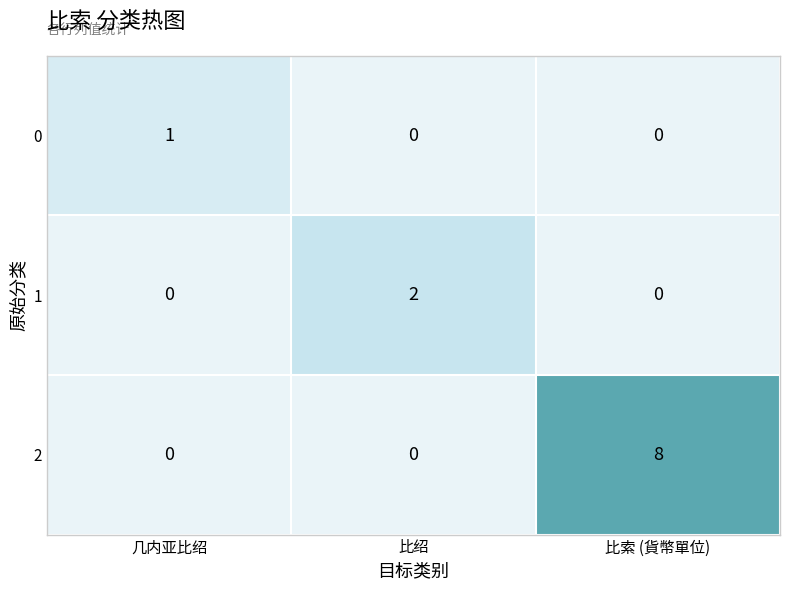

List the series in order of their peak value, lowest first.

0, 1, 2